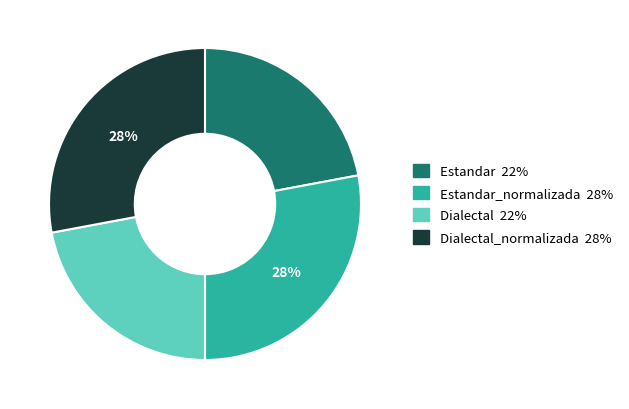

How many slices are in this pie chart?

4